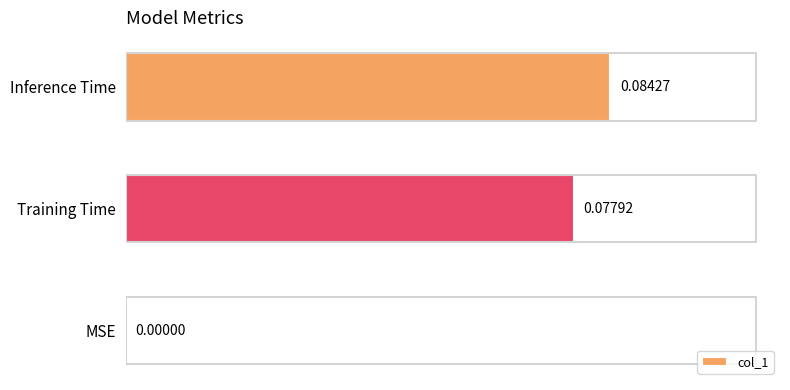

At which label is the value closest to 0?

MSE